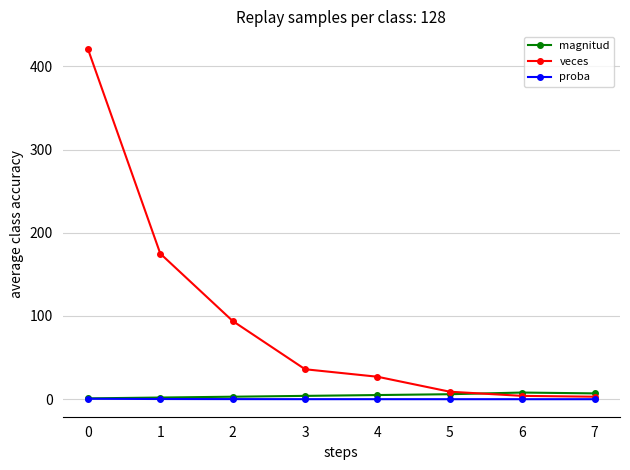

Which series has the largest range (max minus min)?

veces